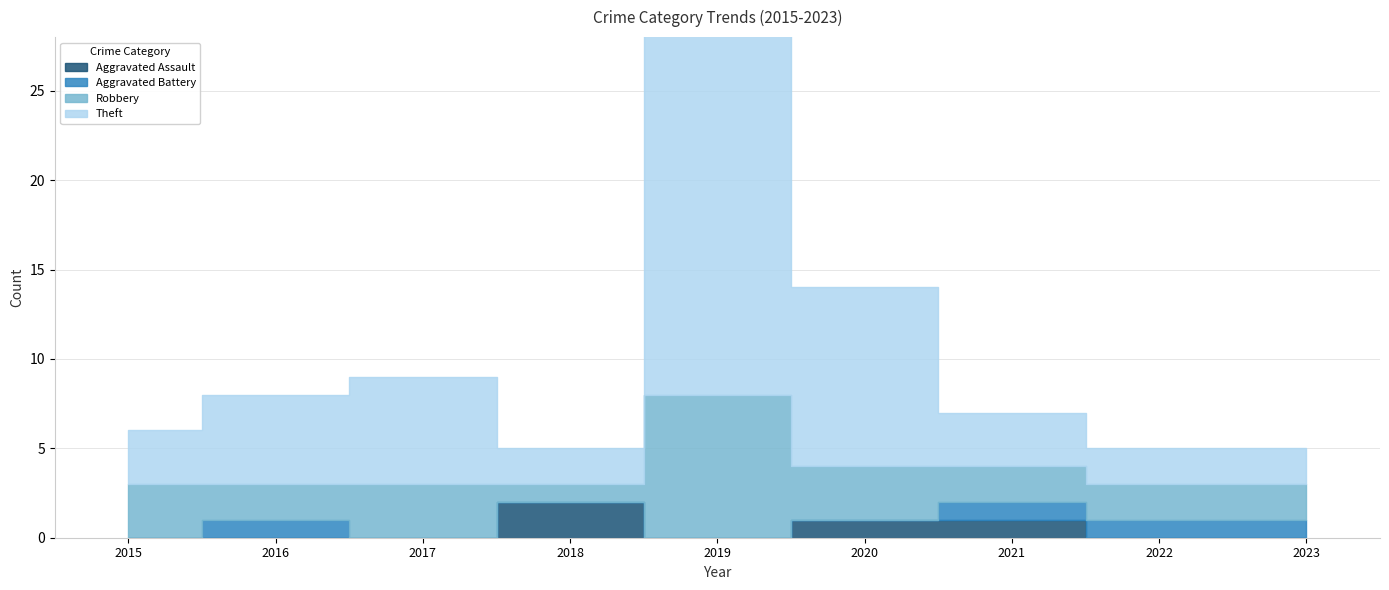

At which category does Robbery reach its first local valley?

2016